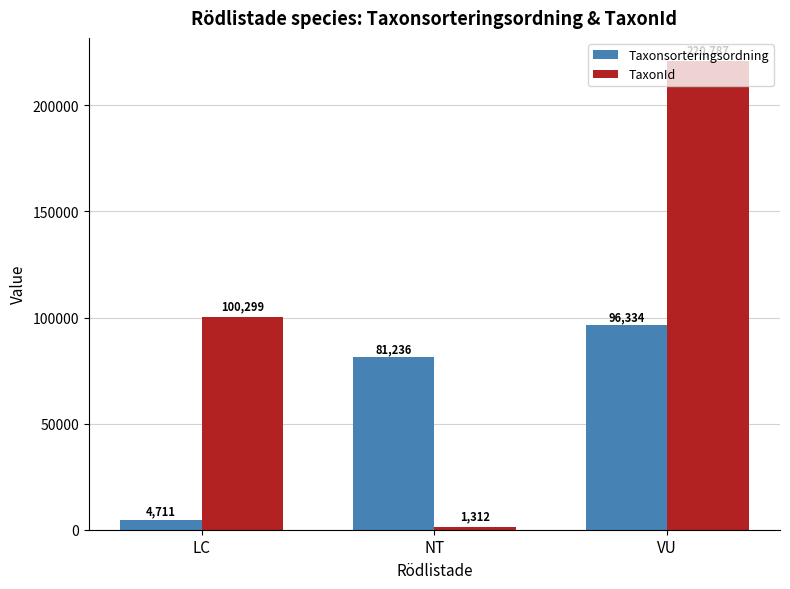

Which series has the widest spread of values?

TaxonId